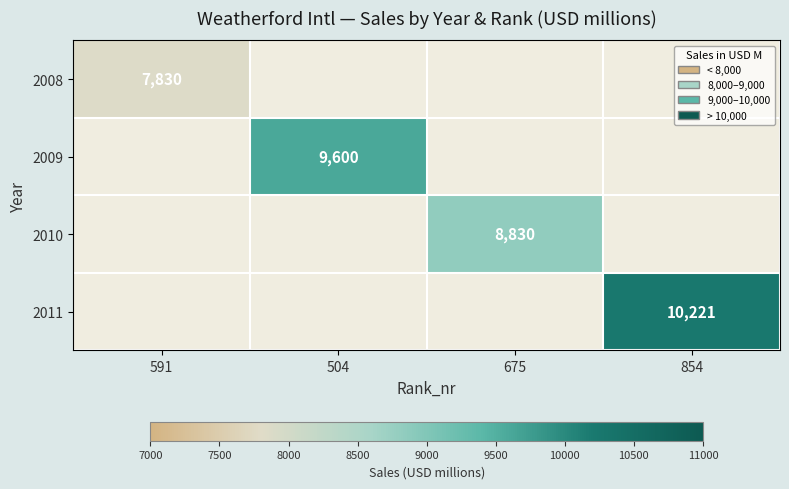

Is the value of 2010 at 675 greater than the value of 2009 at 504?

No